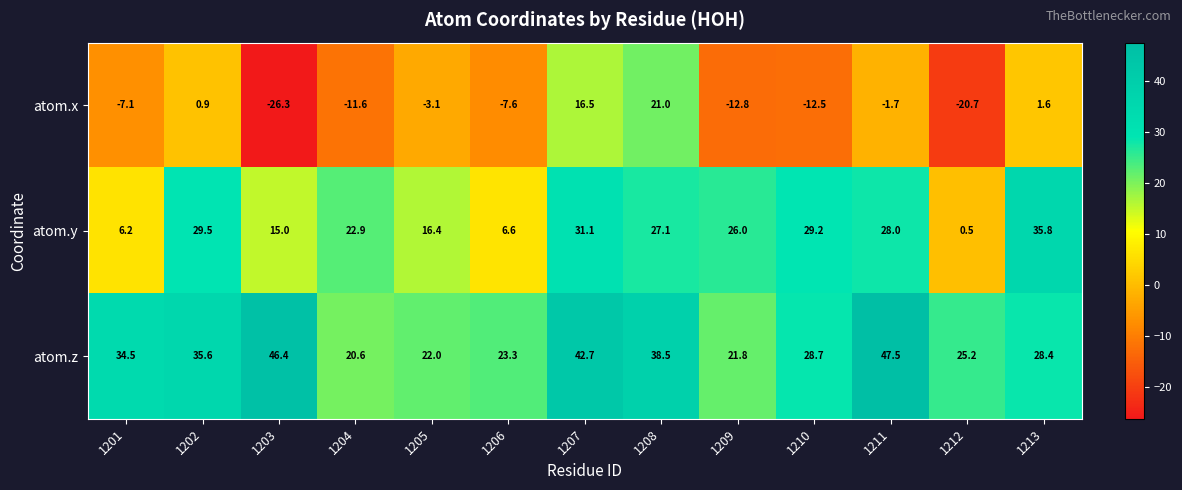

How many data points does each series have?

13